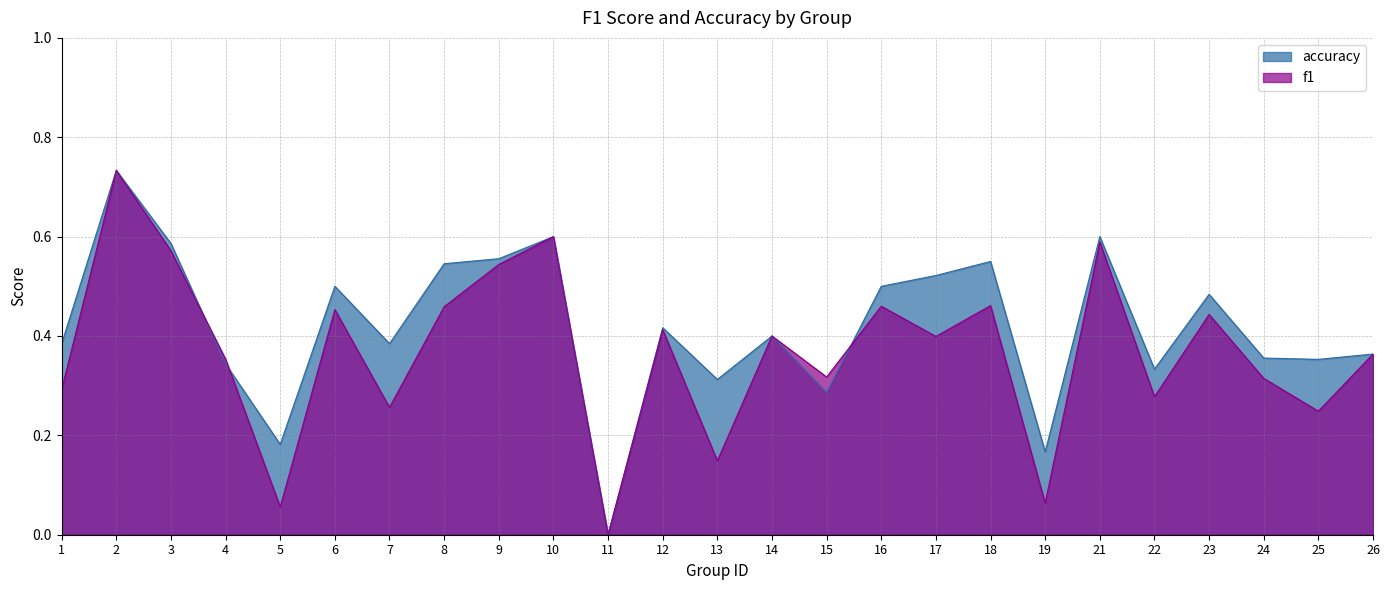

How many lines are shown in the chart?

2